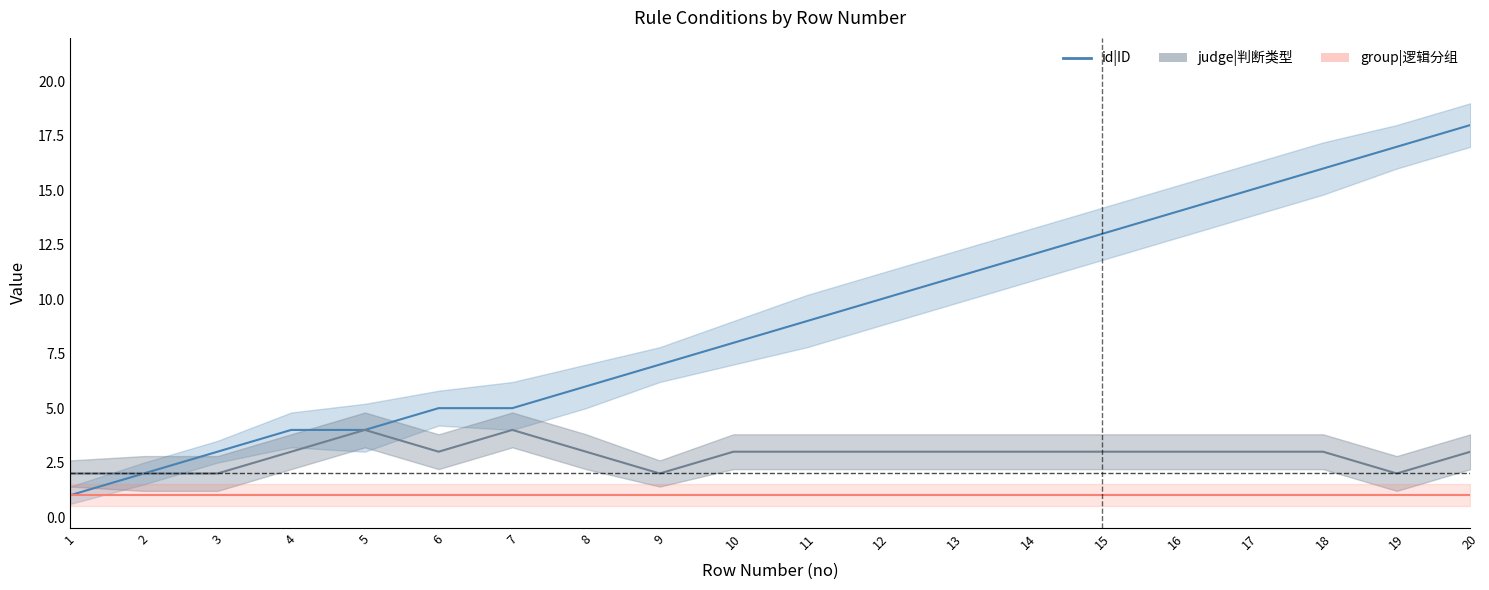

Which series changed the most between 3 and 11?

id|ID